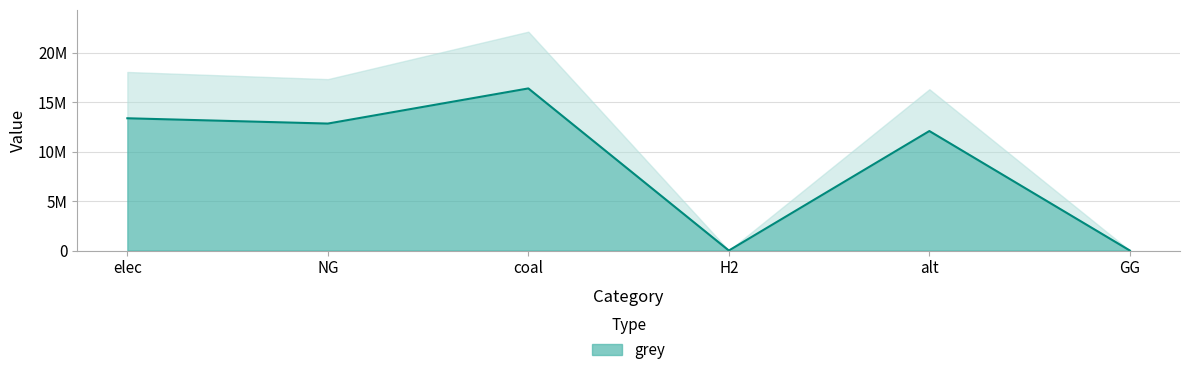

What is the difference between the second highest and second lowest values?

13374789.3